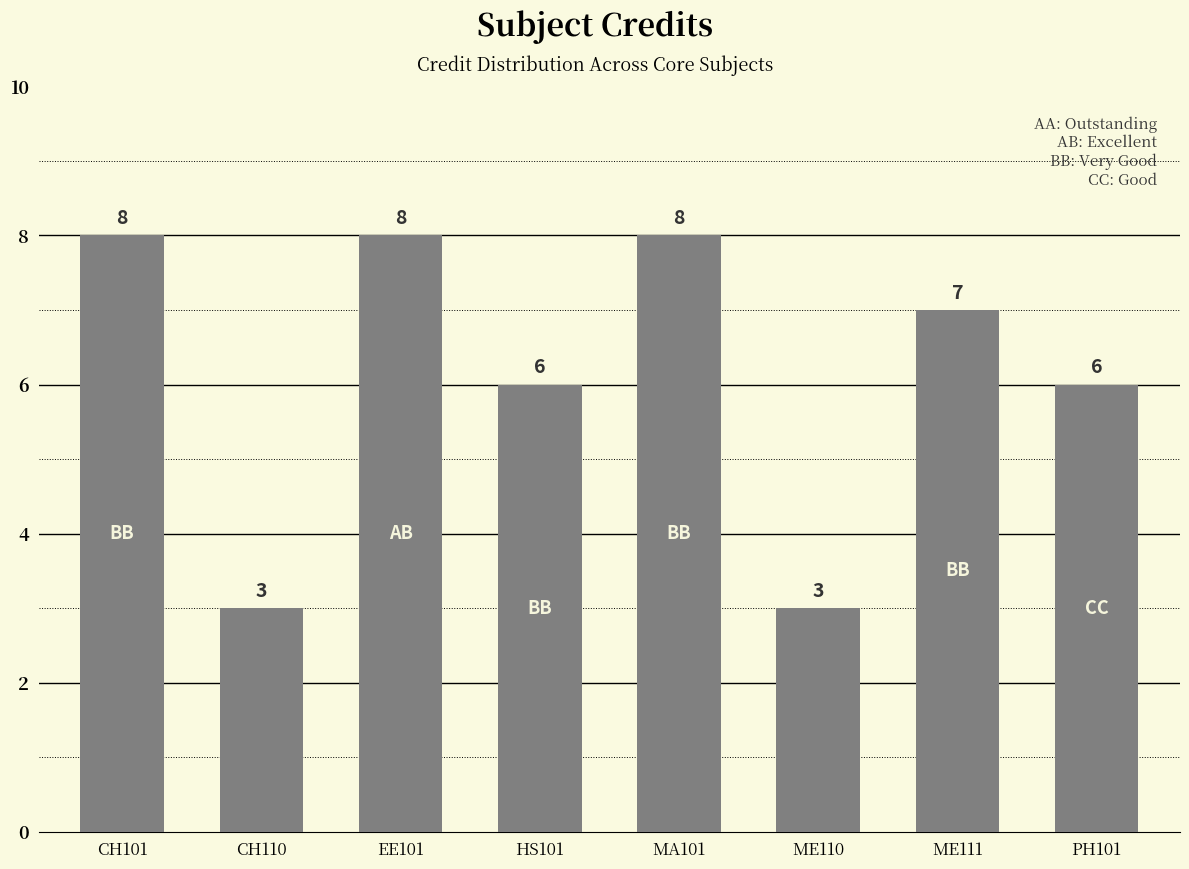

What is the average value?

6